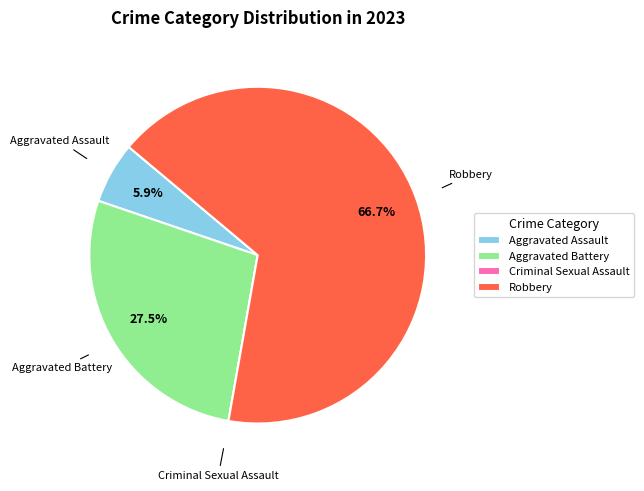

The Aggravated Battery slice represents 17% of the pie. True or false?

False